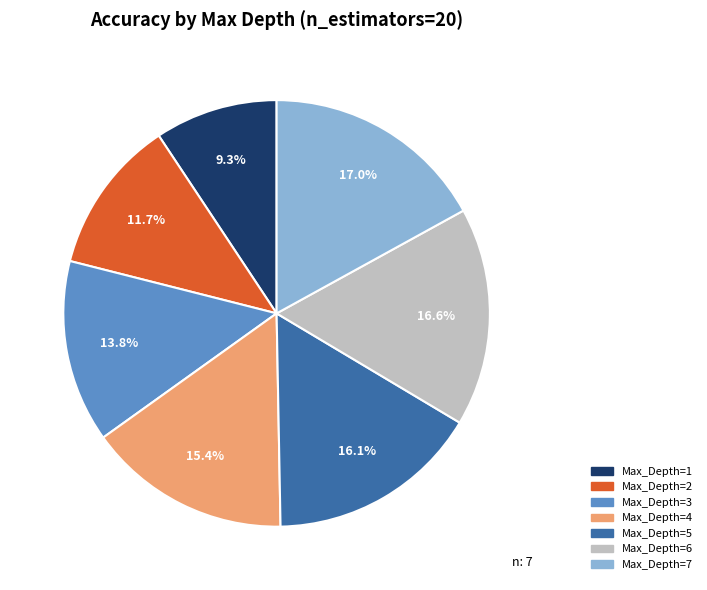

To the nearest percent, what is the difference between the largest and smallest slice percentages?

8%